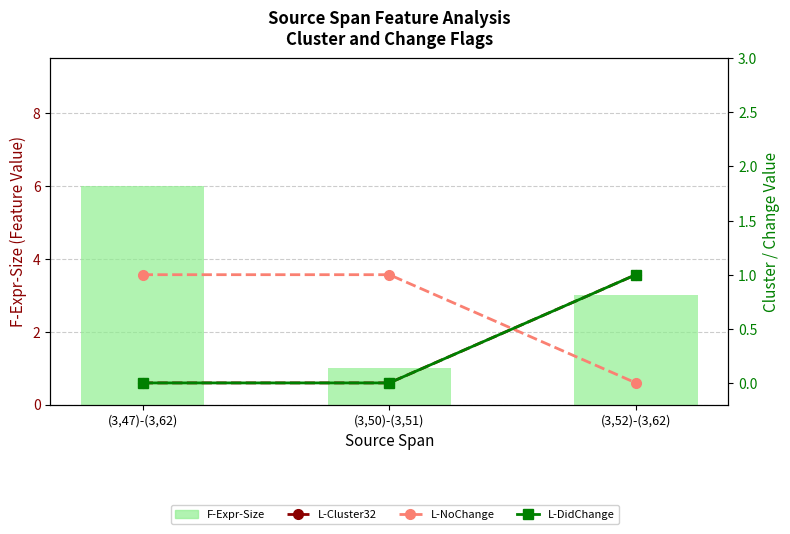

Reading right to left, transcribe all the data shown in this chart.

F-Expr-Size: (3,52)-(3,62)=3	(3,50)-(3,51)=1	(3,47)-(3,62)=6
L-Cluster32: (3,52)-(3,62)=1	(3,50)-(3,51)=0	(3,47)-(3,62)=0
L-NoChange: (3,52)-(3,62)=0	(3,50)-(3,51)=1	(3,47)-(3,62)=1
L-DidChange: (3,52)-(3,62)=1	(3,50)-(3,51)=0	(3,47)-(3,62)=0